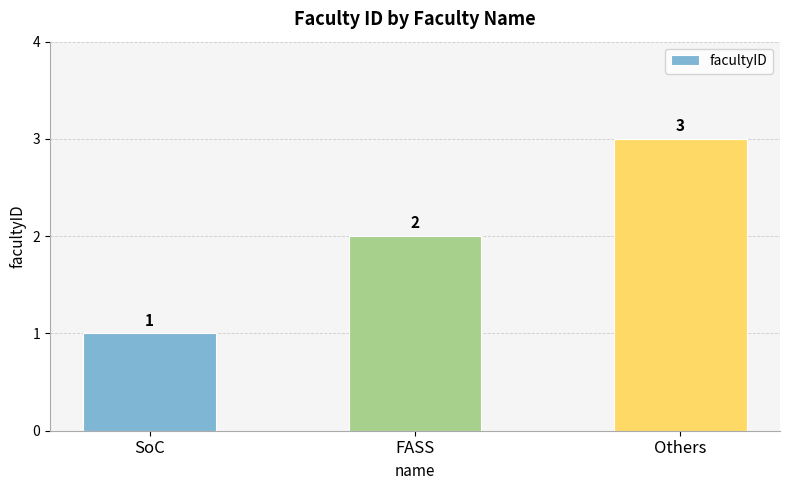

Rank the categories by value from highest to lowest.

Others, FASS, SoC